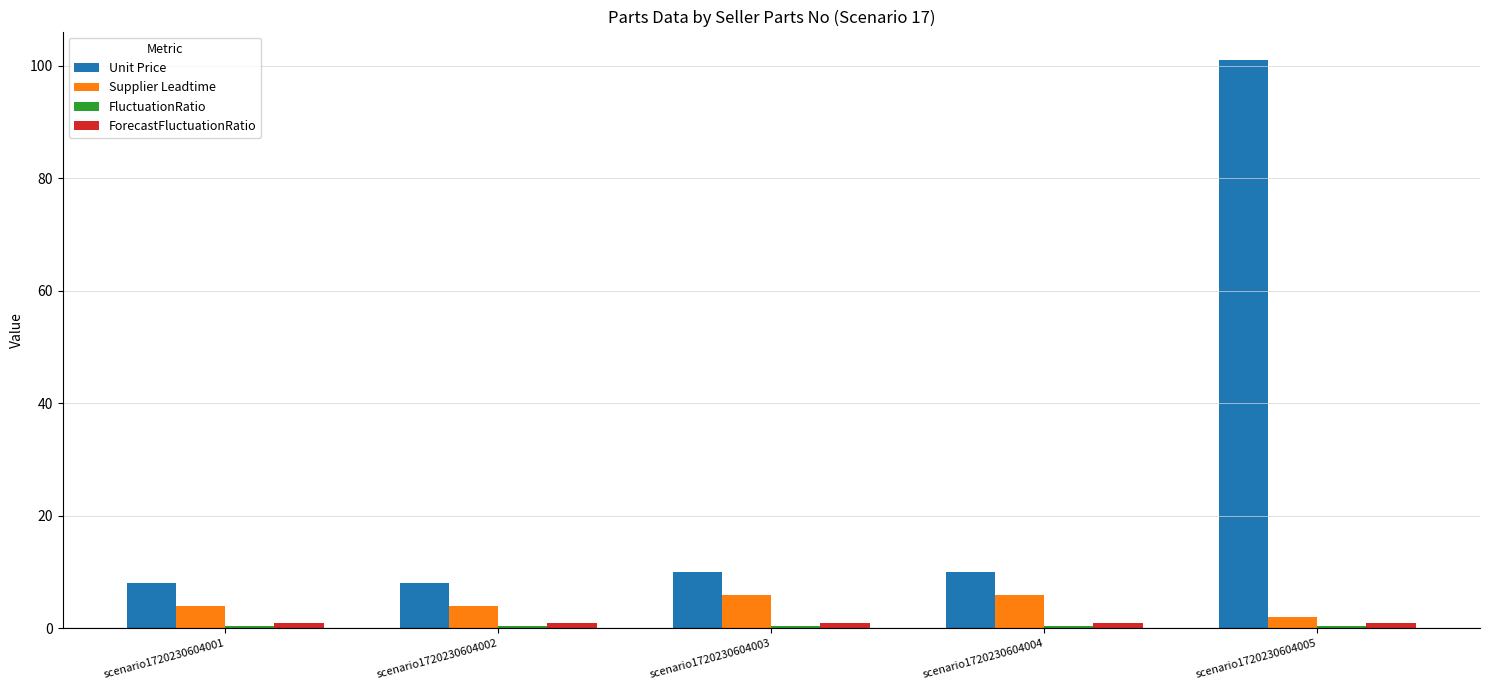

What is the difference between the maximum and minimum values in the Unit Price series?

93.0